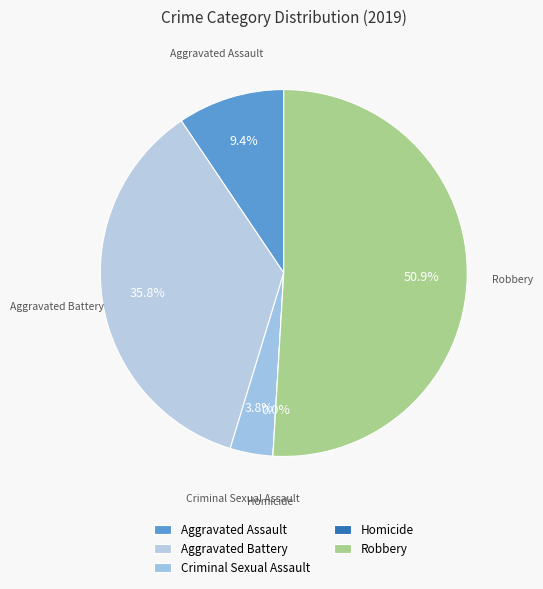

Is Robbery the majority of the pie?

Yes